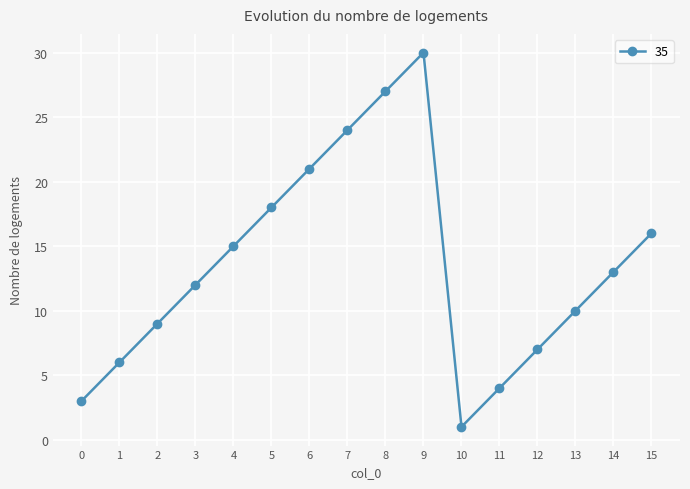

True or false: the data shows 9 at 2.

True